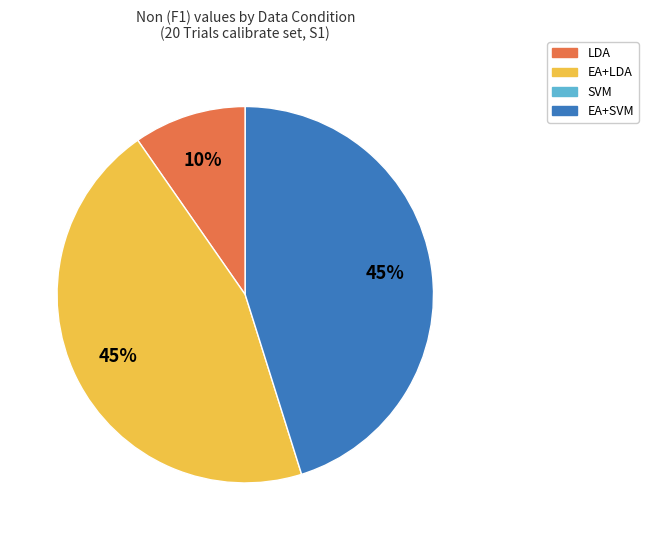

Is there a majority slice in this chart?

No